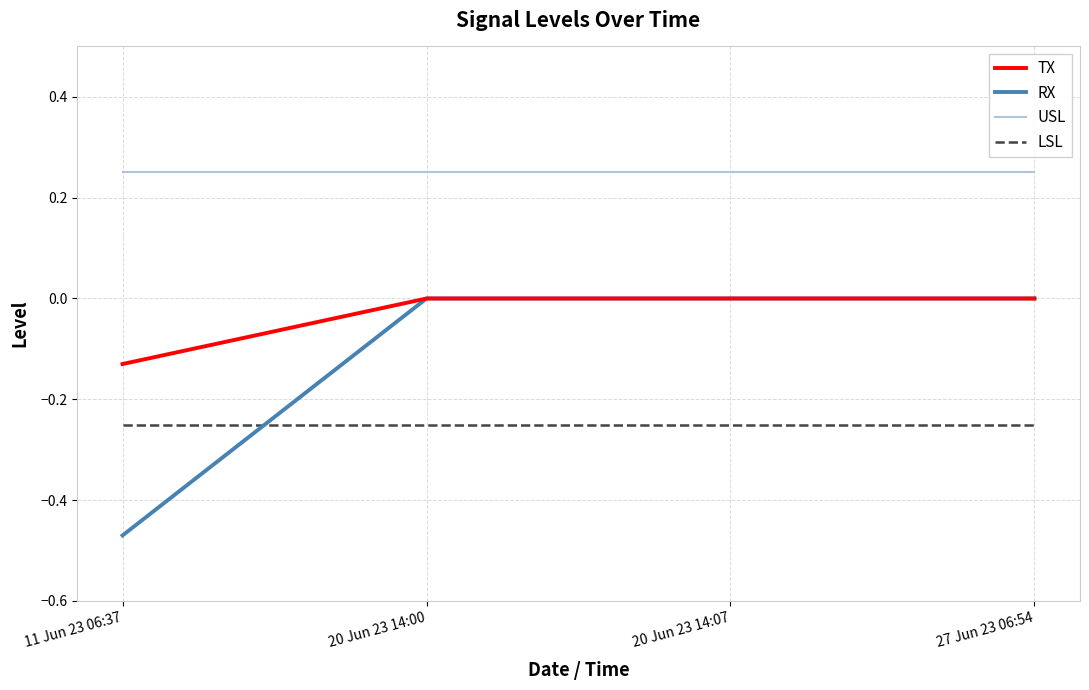

What is the spread (max minus min) of values at 27 Jun 23 06:54?

0.5